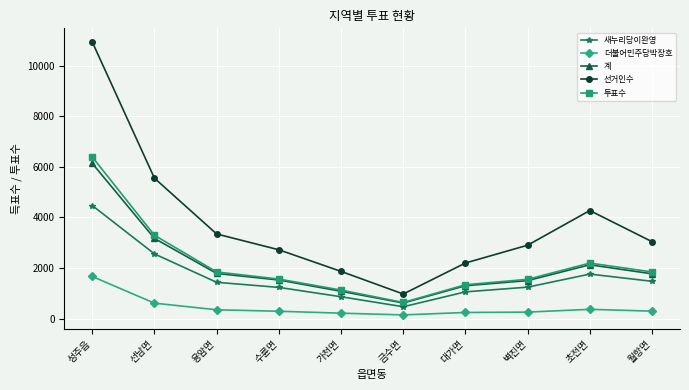

True or false: 더불어민주당박장호 and 계 cross at least once.

False